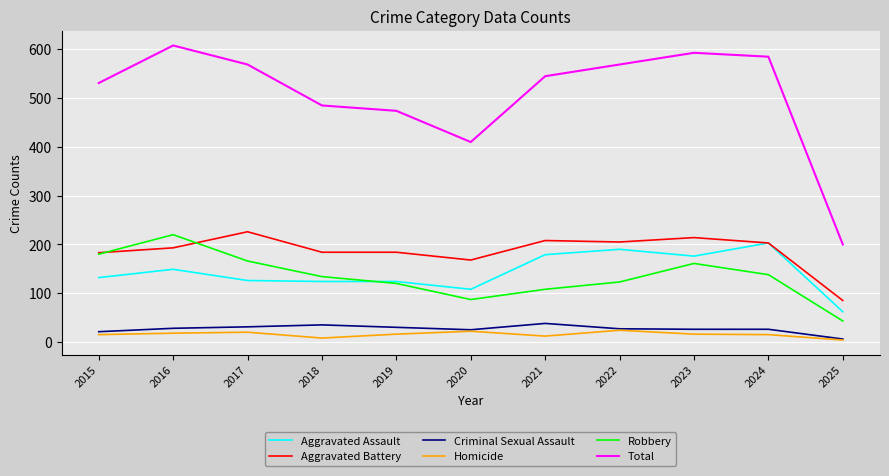

What is the sum of all Aggravated Battery values?

2053